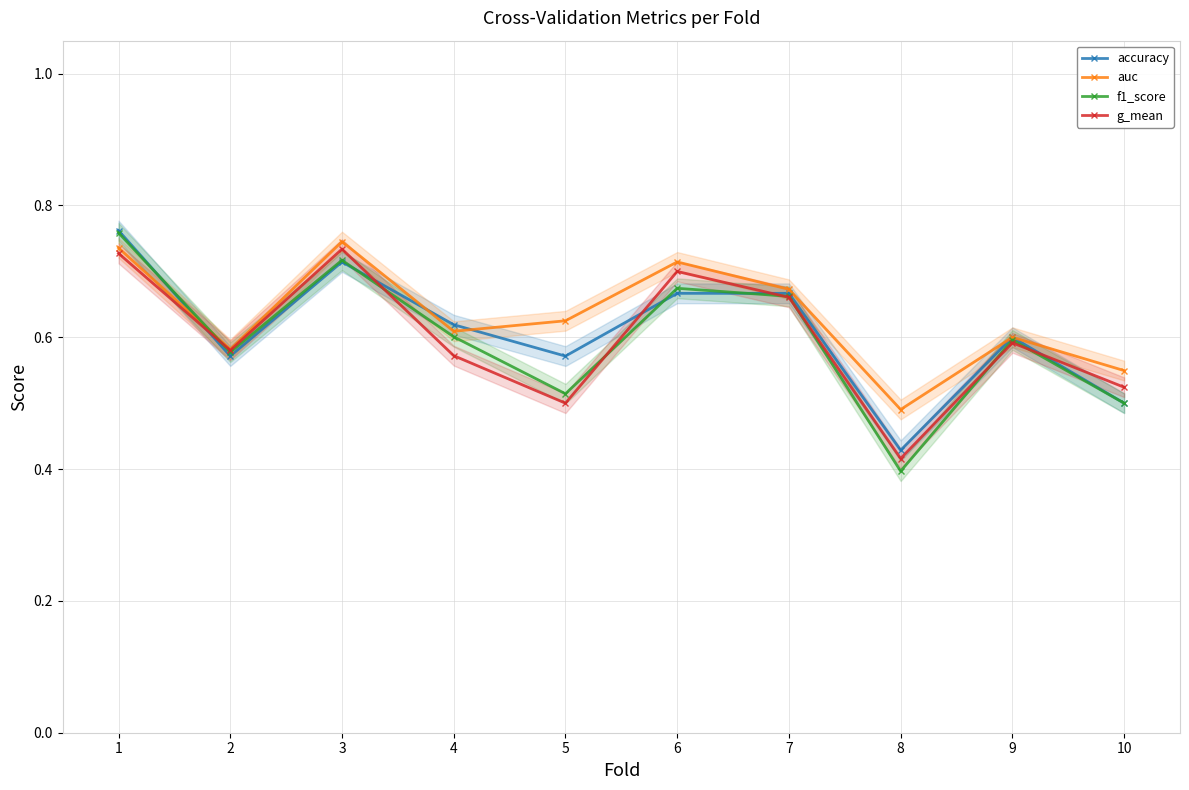

Does the chart display data point markers on the line(s)?

Yes